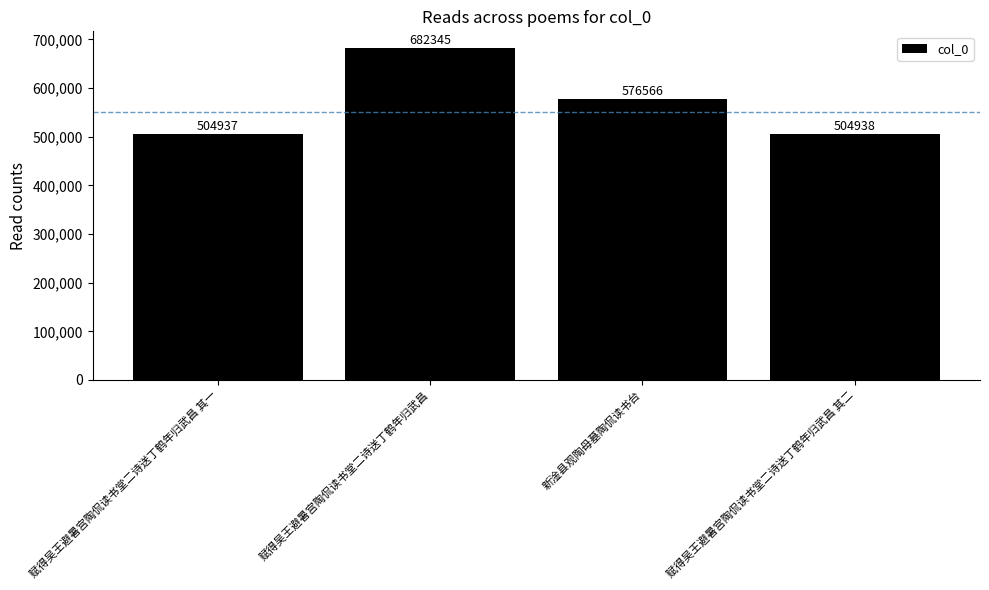

Is it true that the value at 赋得吴王避暑宫陶侃读书堂二诗送丁鹤年归武昌 其一 is 504937?

True